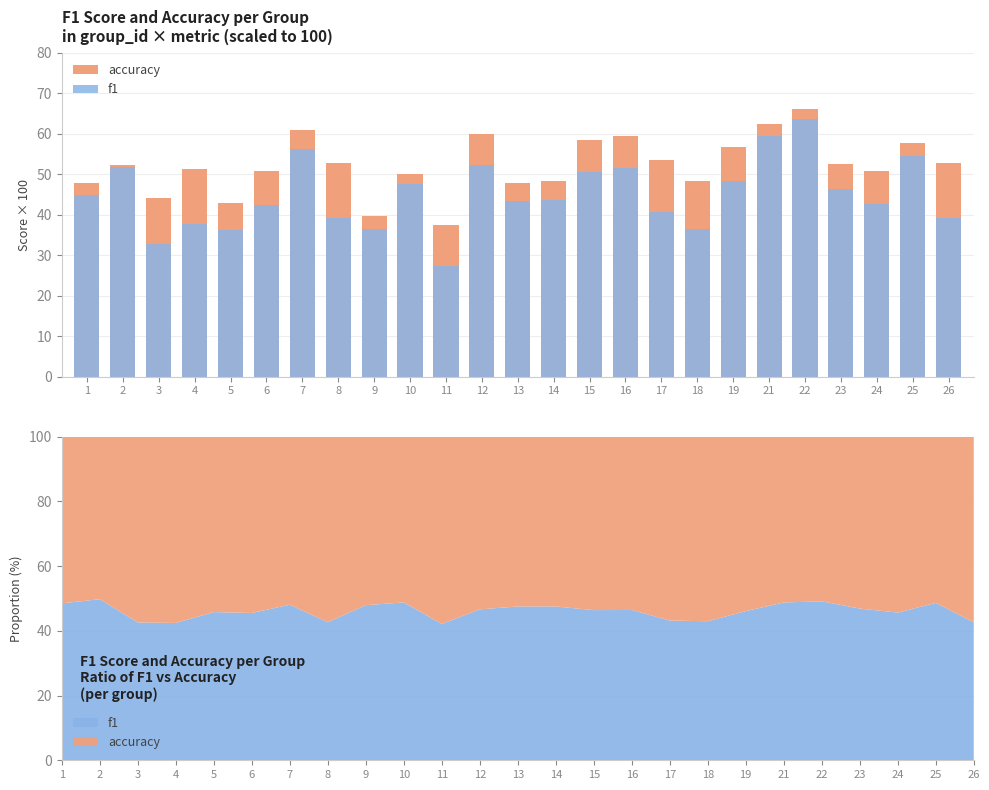

Where does the accuracy series first go above 52?

2